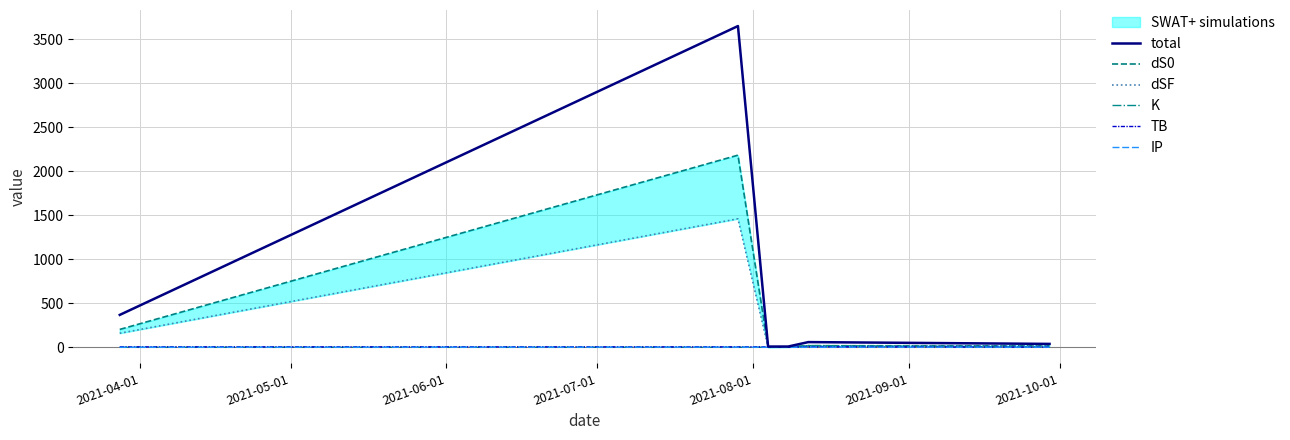

At 2021-08-01, list the series in order from smallest to largest.

IP, TB, dSF, dS0, K, total